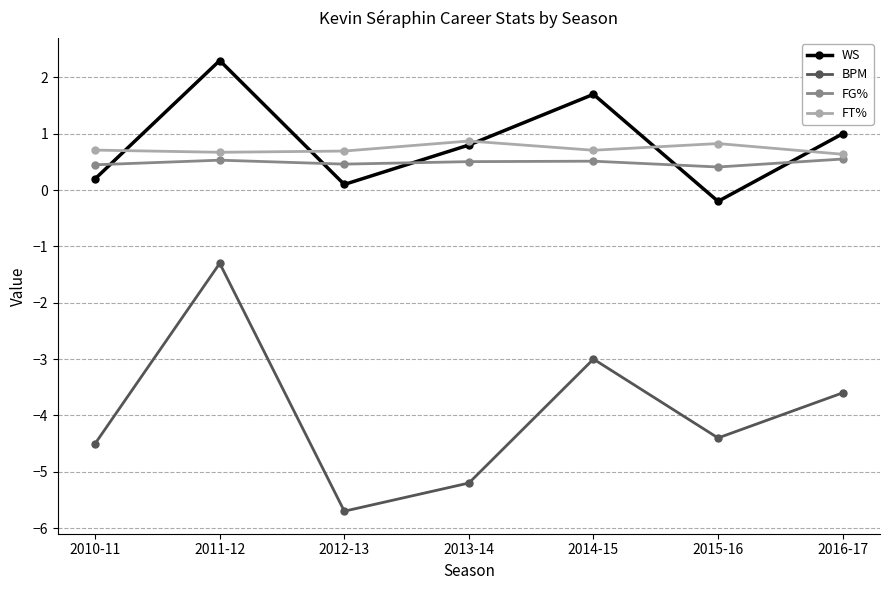

What is the maximum value for FG%?

0.6